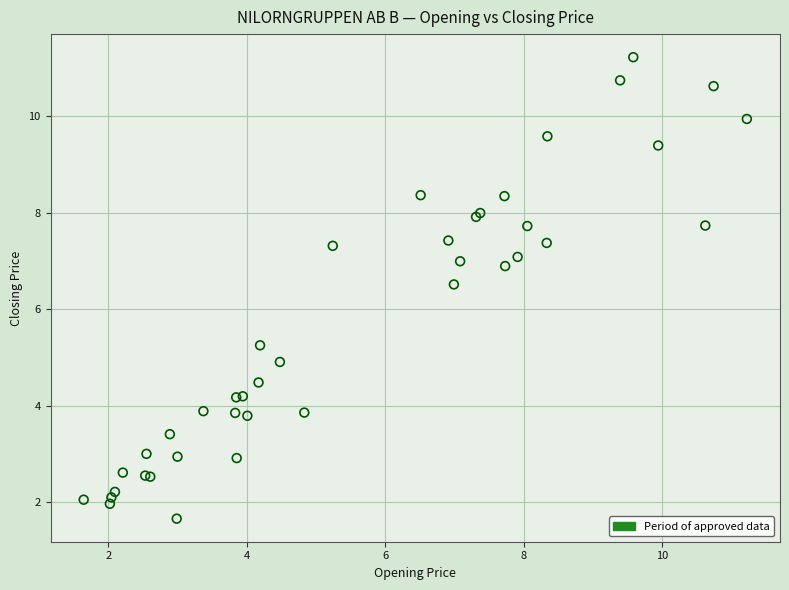

What Y value in the scatter plot is closest to 6?

6.5